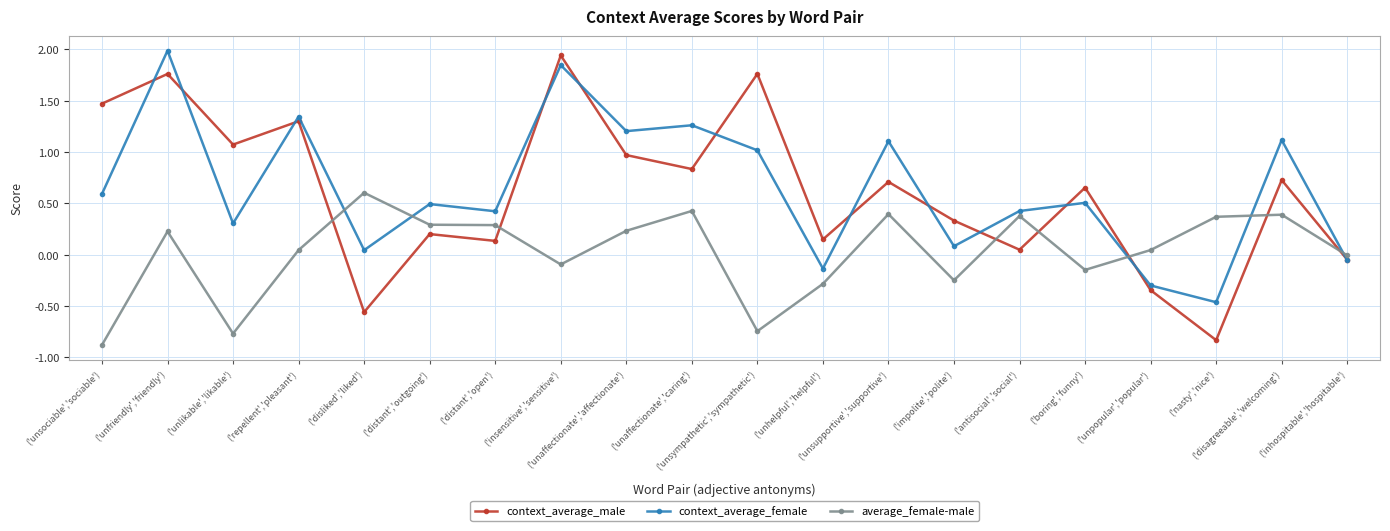

Which series has the largest total across all categories?

context_average_female